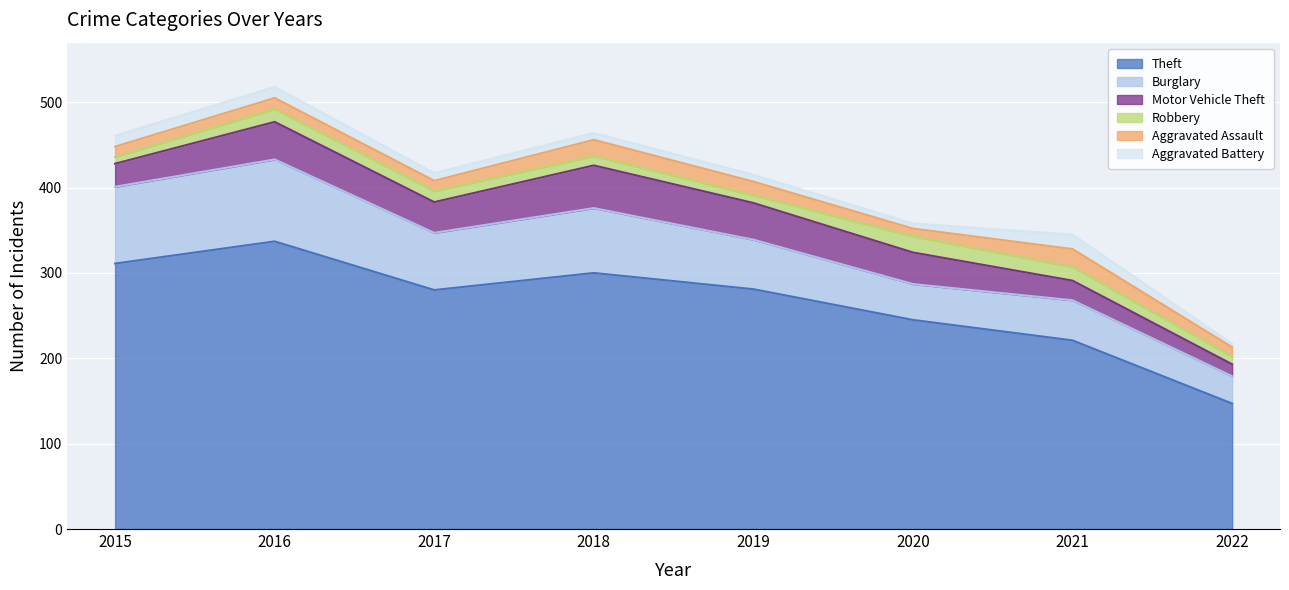

The value of Motor Vehicle Theft at 2015 is 48. True or false?

False